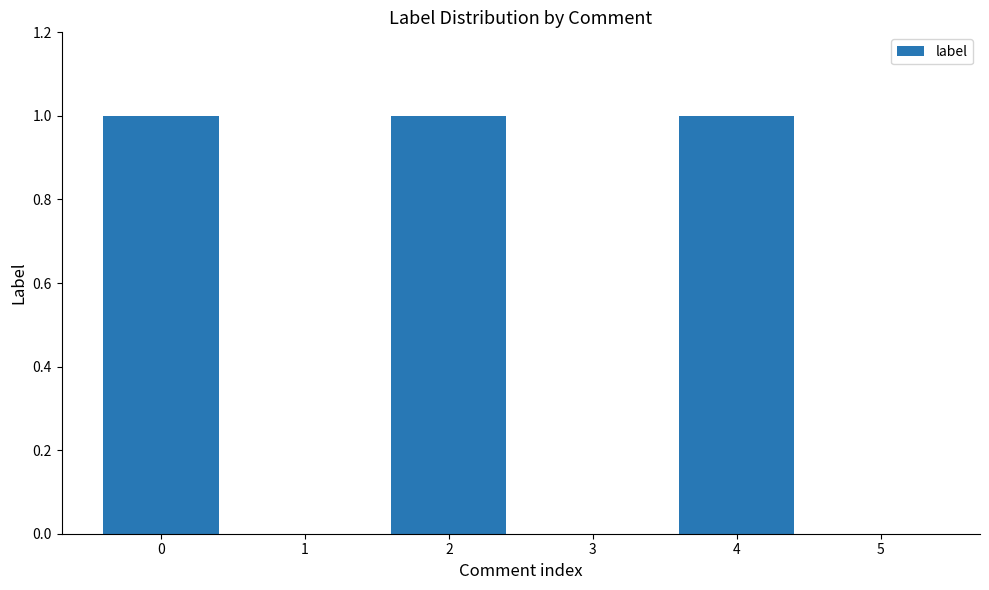

Read the value at 4.

1